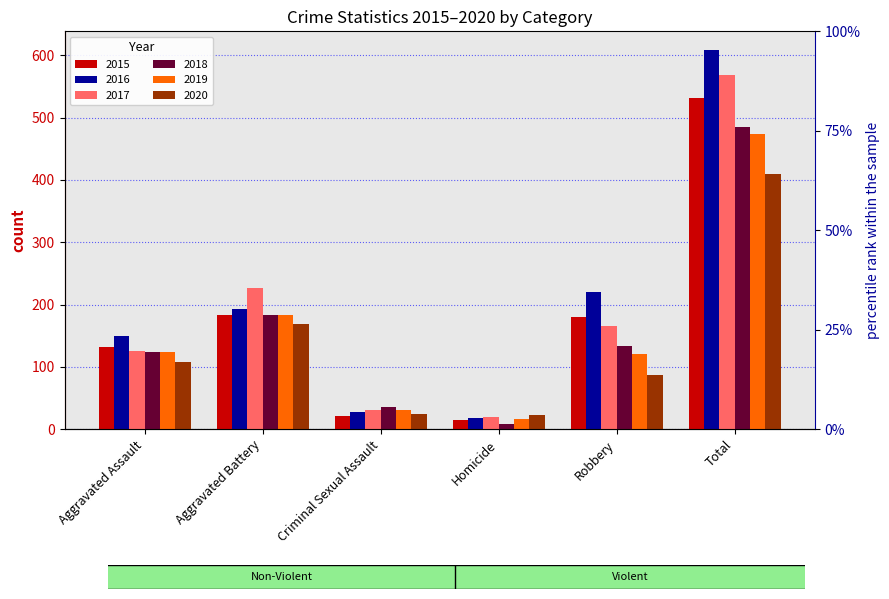

What is the average value of the 2020 series?

137